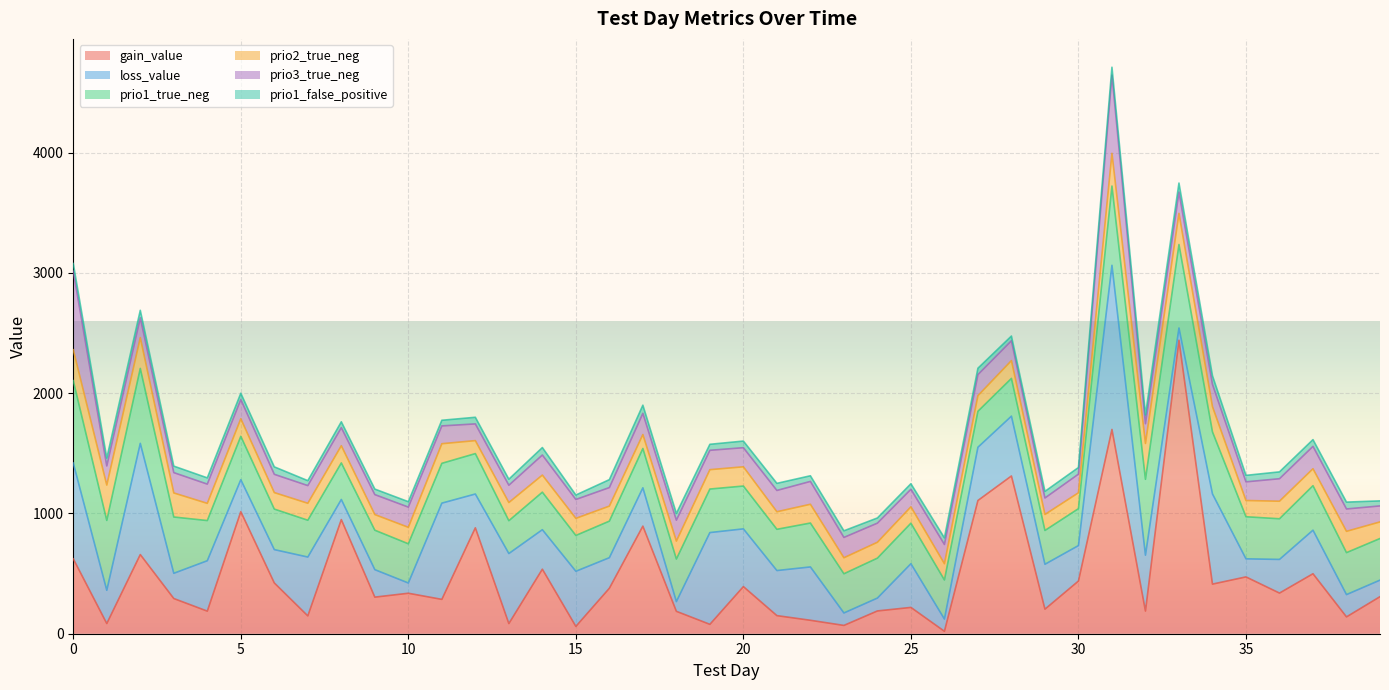

Reading left to right, what are all the values shown in this chart?

gain_value: 622.9	84.8	658.2	292.6	187.8	1015.0	422.2	148.2	949.0	304.2	336.6	285.6	880.5	84.5	536.6	60.9	378.1	894.5	186.3	78.0	391.8	150.5	111.8	69.0	189.4	218.8	20.2	1107.8	1311.6	204.2	438.1	1698.4	188.4	2440.2	412.6	472.4	337.9	498.7	140.0	308.1
loss_value: 795.9	276.2	924.6	209.8	419.0	265.4	277.1	489.4	167.1	228.4	85.2	800.1	281.1	582.1	328.2	458.2	253.9	318.6	80.8	762.9	480.1	374.7	443.4	103.5	107.0	363.4	101.8	442.6	497.4	373.3	294.8	1364.7	464.6	101.7	749.7	150.3	279.8	362.1	185.3	137.5
prio1_true_neg: 685.0	581.0	623.0	468.0	334.0	361.0	337.0	306.0	304.0	328.0	326.0	331.0	336.0	273.0	312.0	298.0	304.0	327.0	354.0	362.0	356.0	343.0	365.0	326.0	332.0	337.0	325.0	299.0	314.0	281.0	307.0	659.0	631.0	694.0	516.0	350.0	338.0	370.0	349.0	346.0
prio2_true_neg: 257.0	294.0	256.0	200.0	143.0	146.0	137.0	141.0	143.0	130.0	137.0	163.0	108.0	151.0	142.0	142.0	125.0	116.0	149.0	161.0	160.0	146.0	156.0	133.0	132.0	136.0	135.0	130.0	148.0	133.0	132.0	272.0	298.0	259.0	210.0	135.0	146.0	141.0	177.0	138.0
prio3_true_neg: 653.0	159.0	165.0	169.0	160.0	160.0	152.0	147.0	150.0	166.0	168.0	148.0	139.0	144.0	167.0	157.0	154.0	176.0	174.0	161.0	159.0	177.0	190.0	169.0	159.0	146.0	160.0	175.0	165.0	137.0	155.0	650.0	164.0	177.0	185.0	155.0	187.0	186.0	186.0	133.0
prio1_false_positive: 64.0	65.0	62.0	54.0	52.0	52.0	62.0	41.0	49.0	46.0	45.0	47.0	55.0	50.0	62.0	37.0	66.0	68.0	56.0	50.0	55.0	59.0	47.0	55.0	43.0	46.0	55.0	53.0	39.0	55.0	55.0	66.0	73.0	75.0	72.0	54.0	57.0	56.0	57.0	42.0